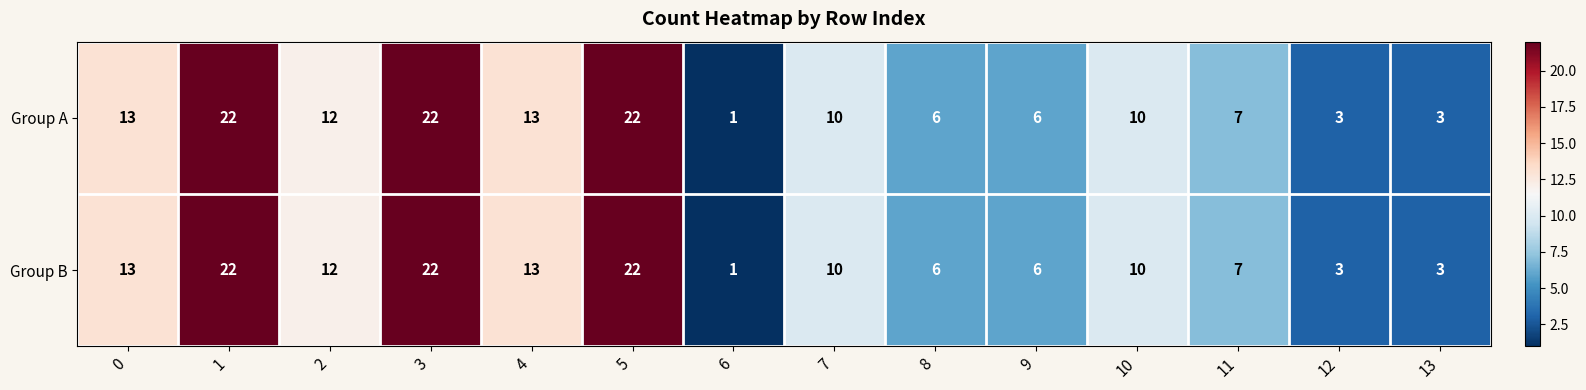

Read the Group A value at 0, to the nearest 10.

10